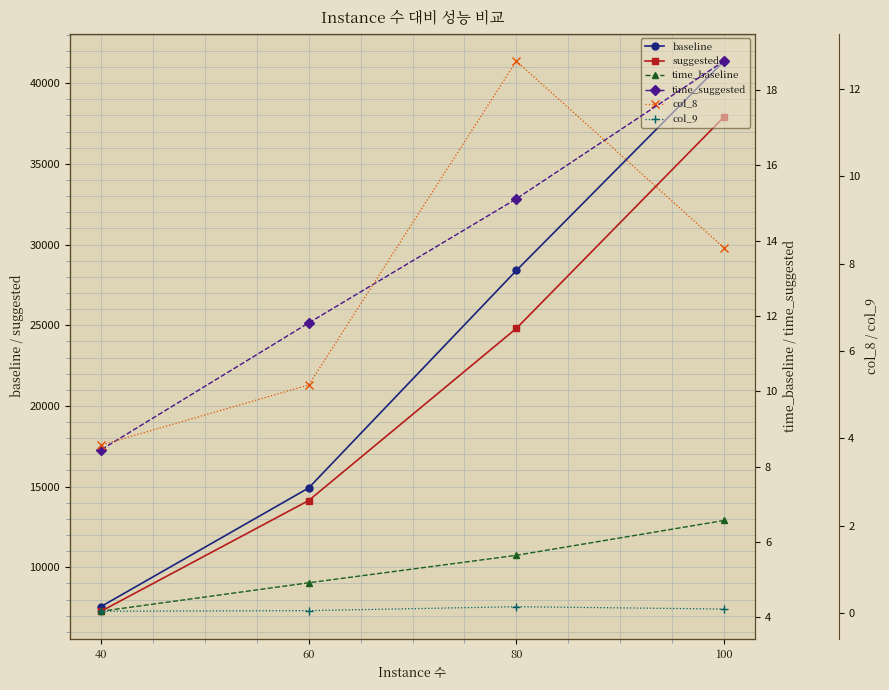

List the labels in order of baseline value, largest first.

100, 80, 60, 40